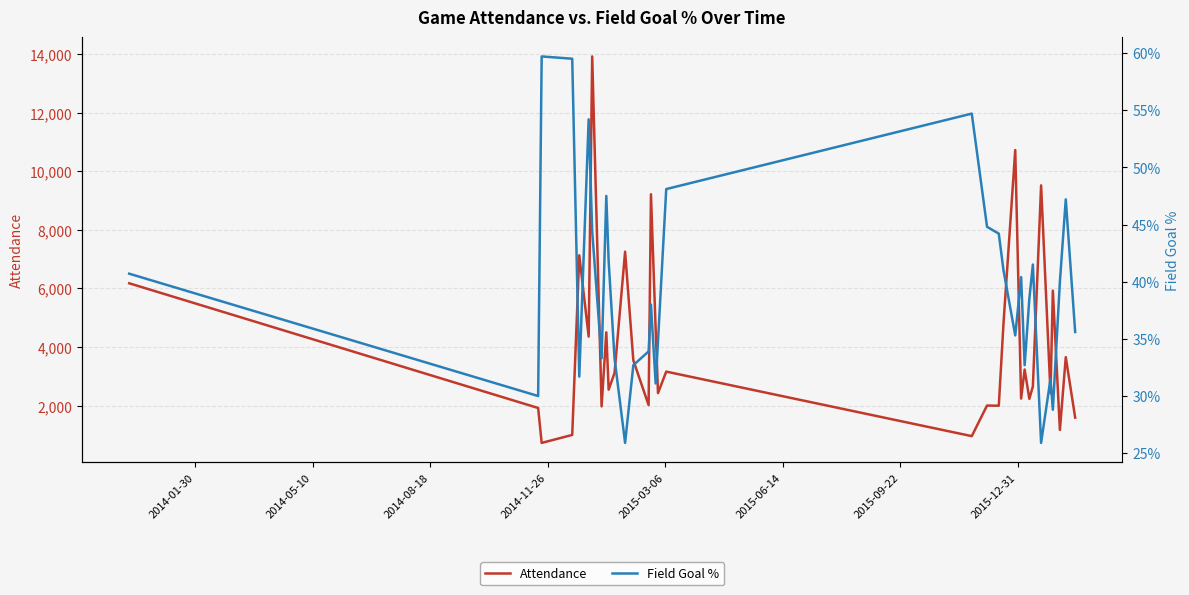

What is the maximum value for Attendance?

13914